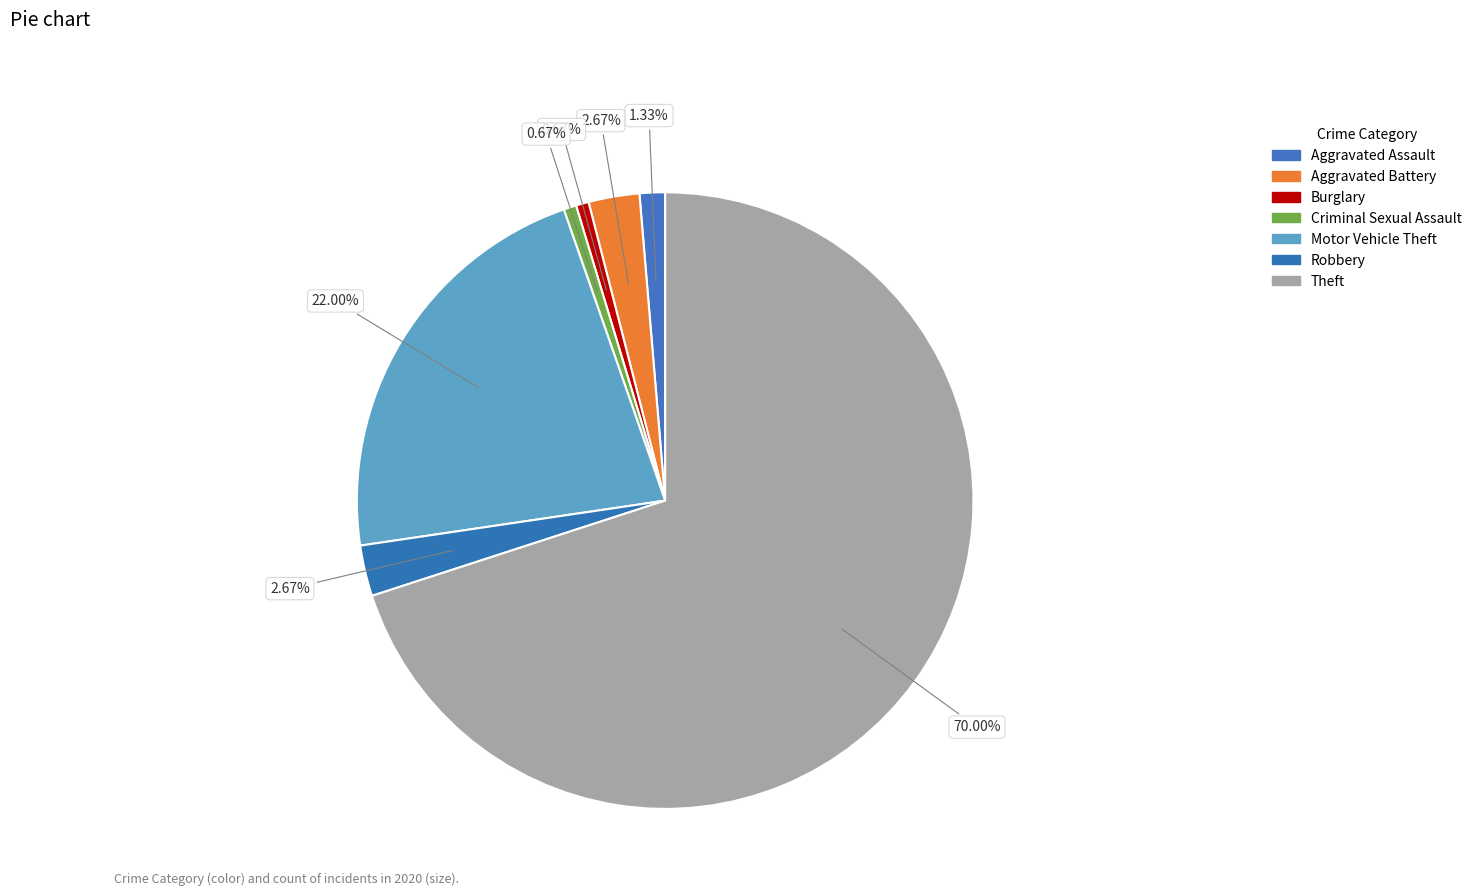

Is there any slice that represents more than half of the pie?

Yes